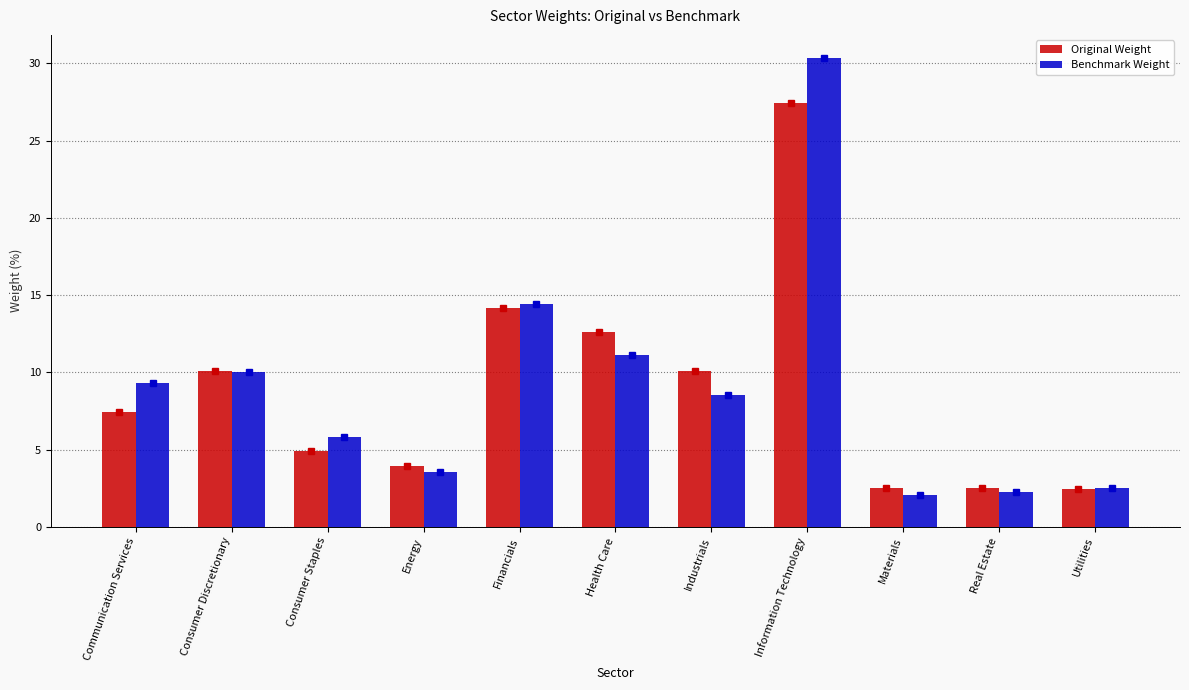

Which series has the largest range (max minus min)?

Benchmark Weight